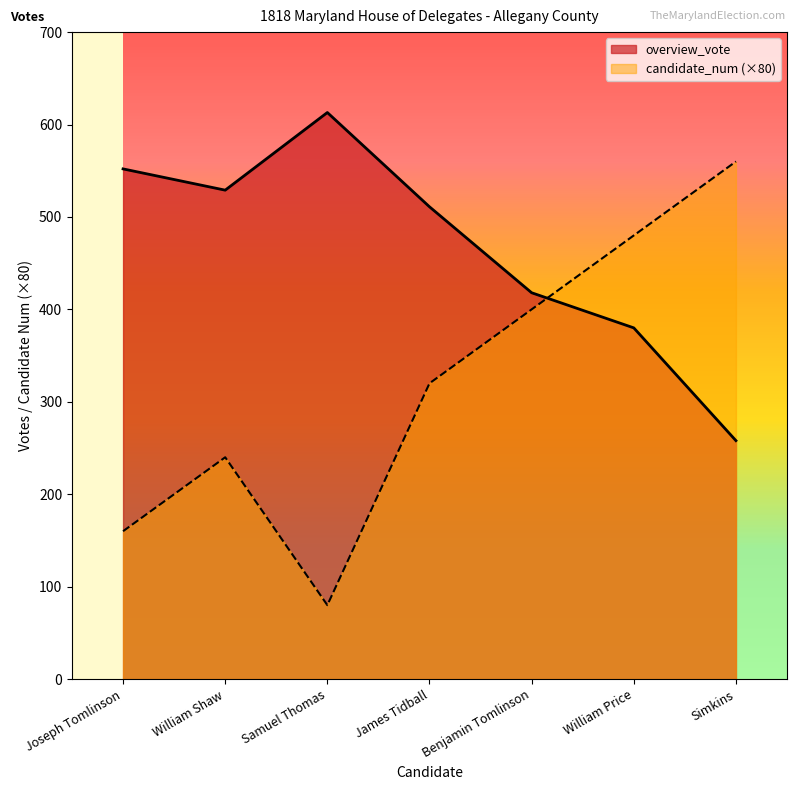

What is the value of the overview_vote point at the 2nd from the left?

529